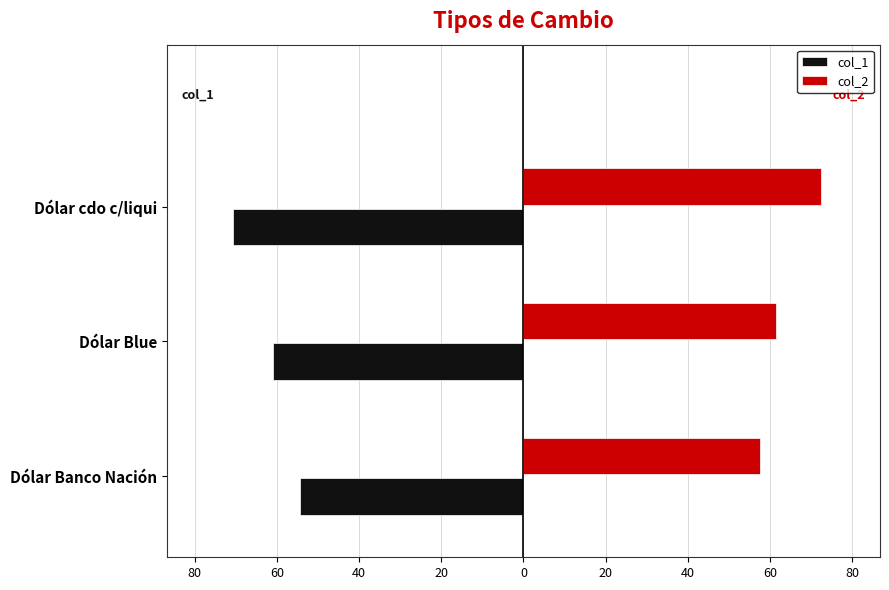

What are all the series names shown in the legend?

col_1, col_2